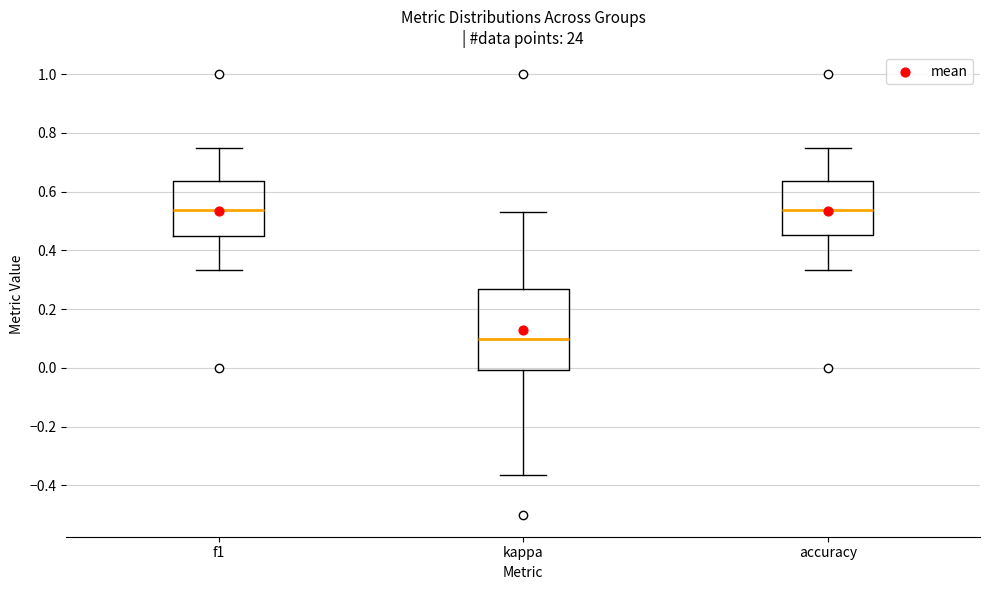

Where does the lower whisker of the box for accuracy end on the y-axis? The values are not printed on the chart, so give them approximately, as read against the axis.

0.34